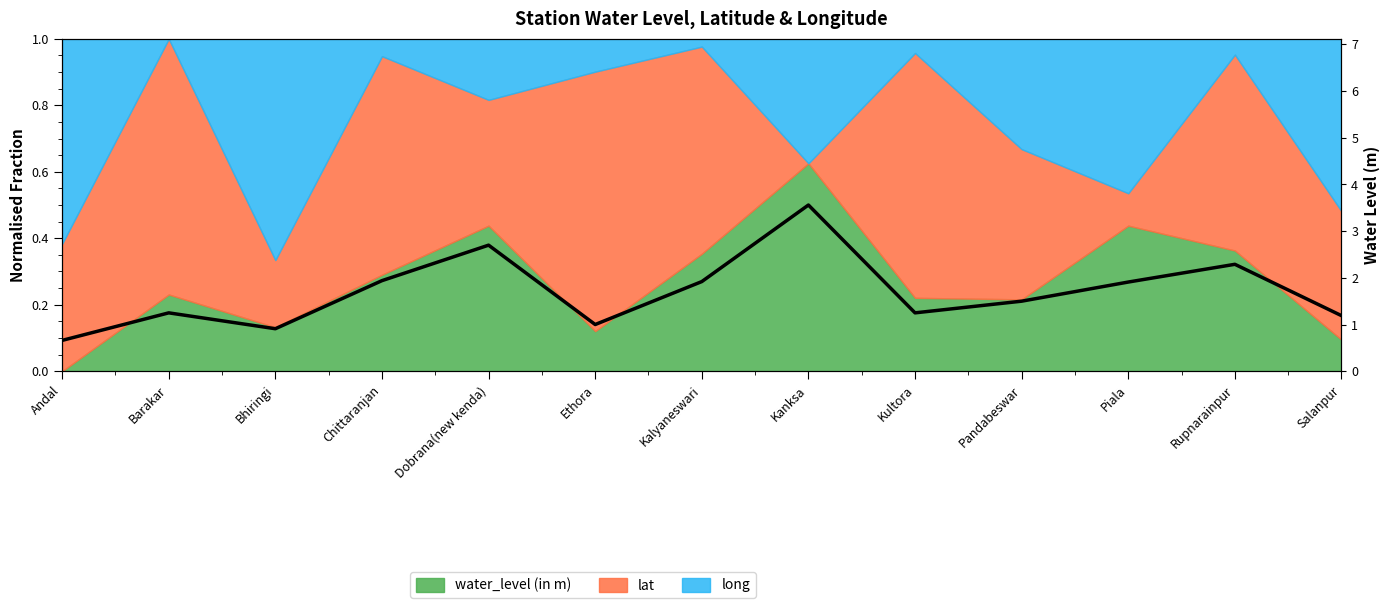

What is the difference between the values at Bhiringi and Kalyaneswari?

1.0